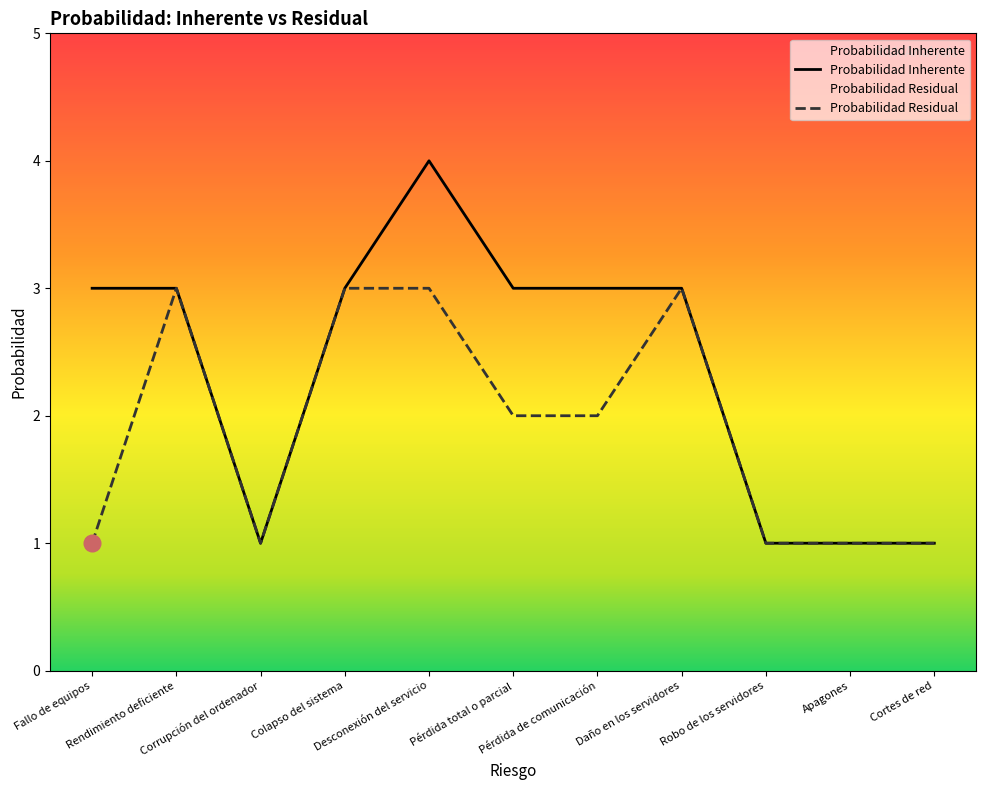

Rank the series by their maximum value, from highest to lowest.

Probabilidad Inherente, Probabilidad Residual